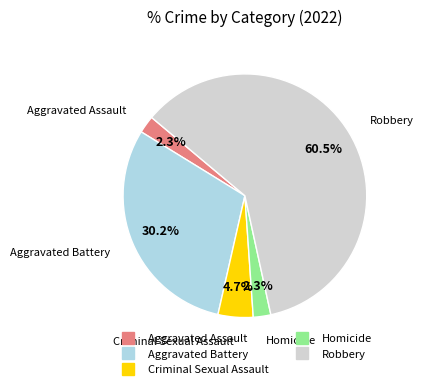

Which category accounts for the majority?

Robbery